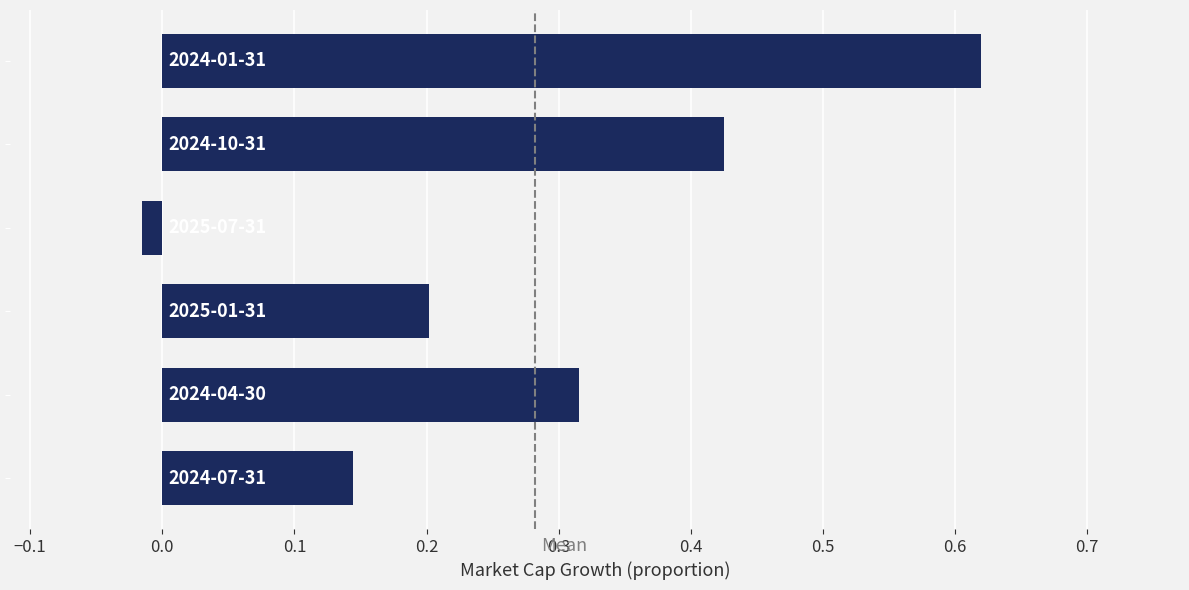

What is the difference between the maximum and second lowest values?

0.5